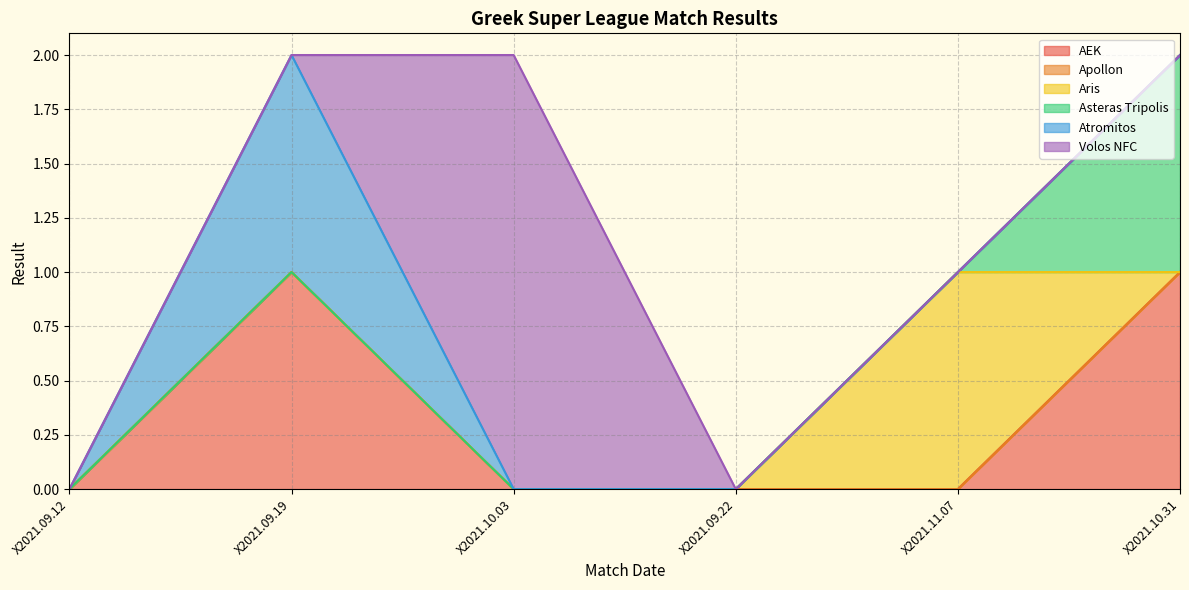

Which series has the largest total across all categories?

AEK